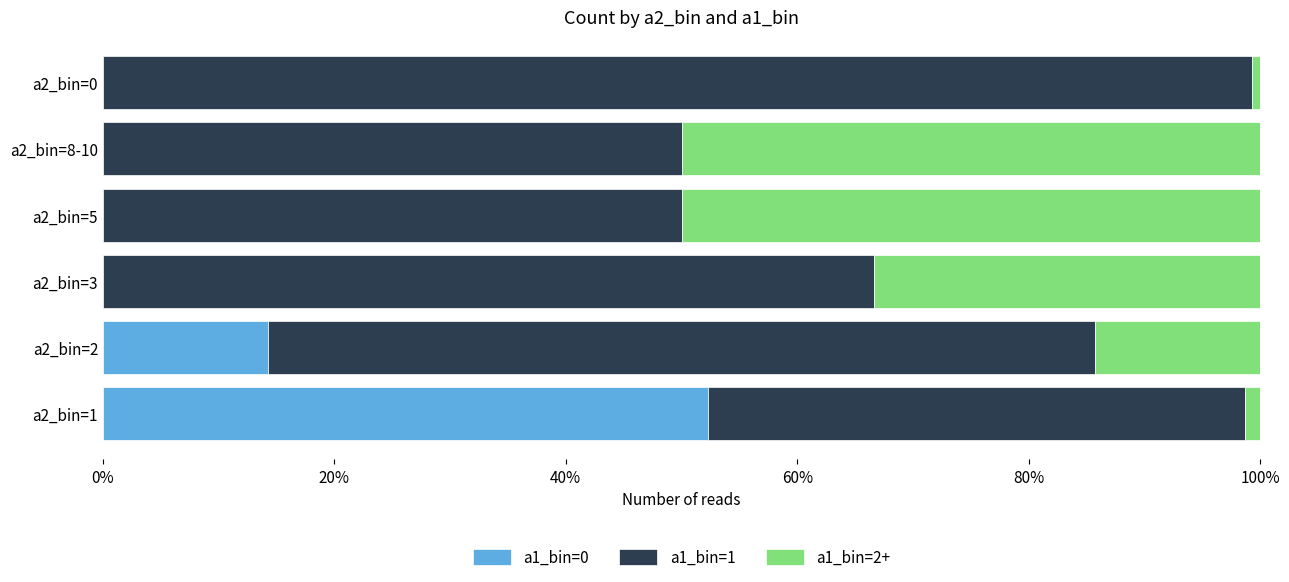

The value of a1_bin=0 at a2_bin=3 is -34.8. True or false?

False